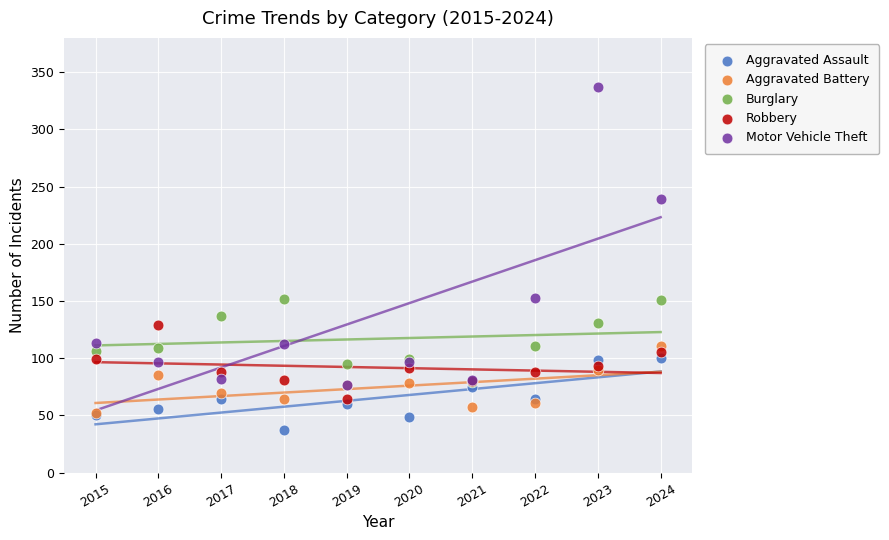

In the Motor Vehicle Theft series, what Y value is closest to 207?

239